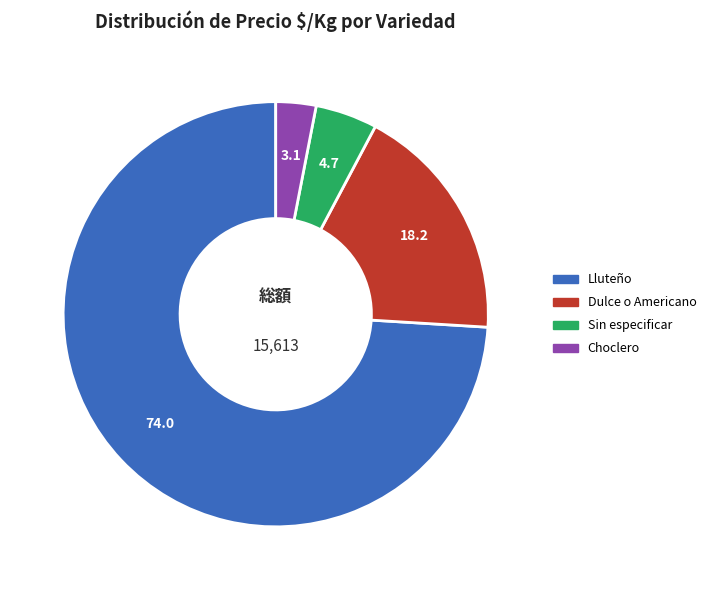

Does any single category account for the majority?

Yes